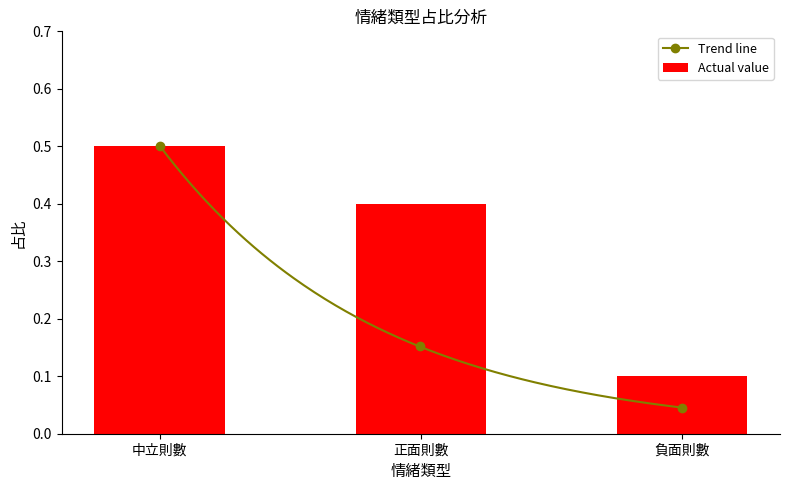

Reading left to right, transcribe all the data shown in this chart.

0.5	0.4	0.1